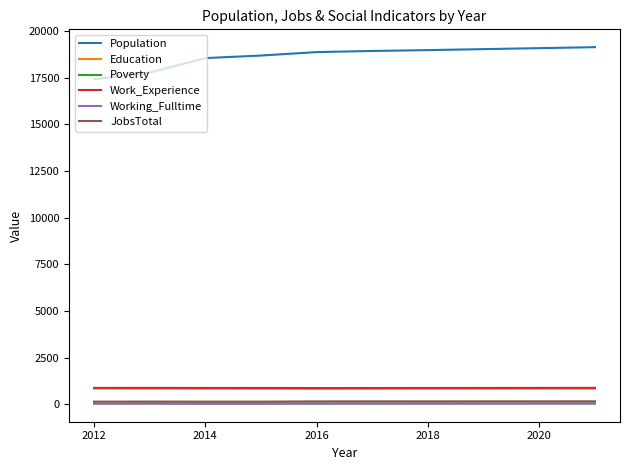

True or false: Population and Working_Fulltime intersect in this chart.

False